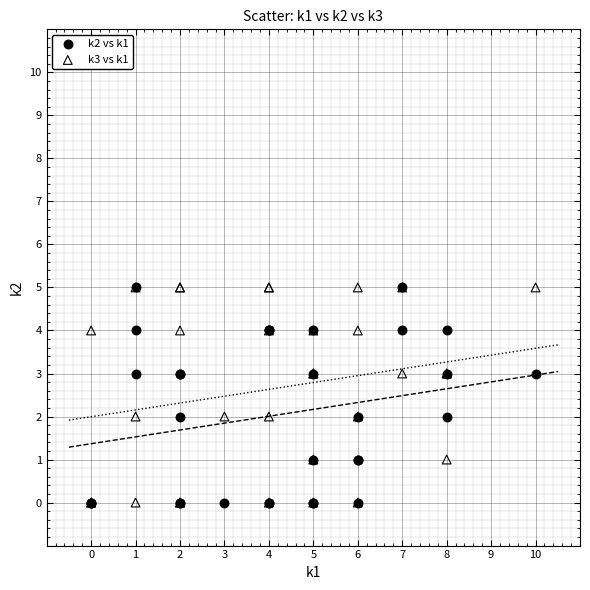

What are all the series names shown in the legend?

k2 vs k1, k3 vs k1